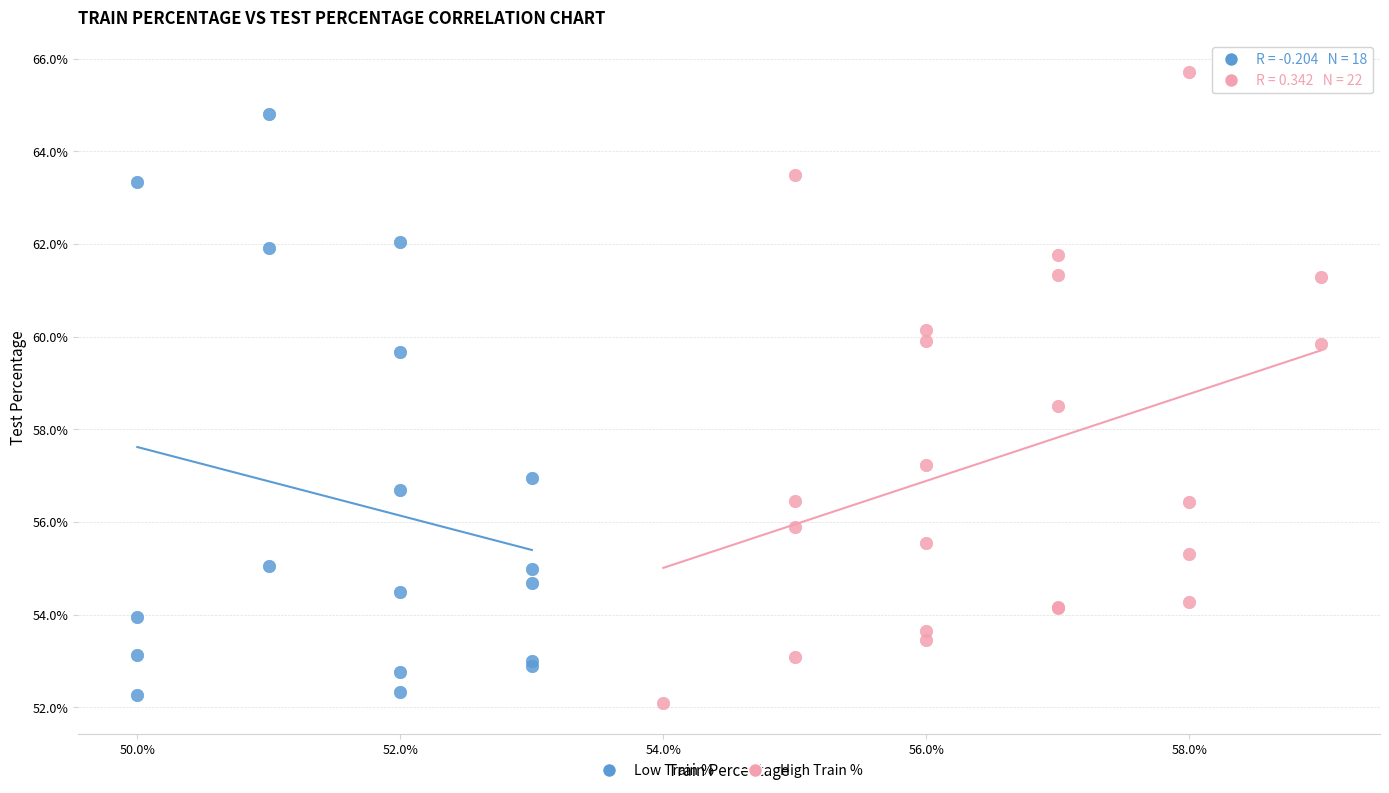

What are all the series names shown in the legend?

Low Train %, High Train %